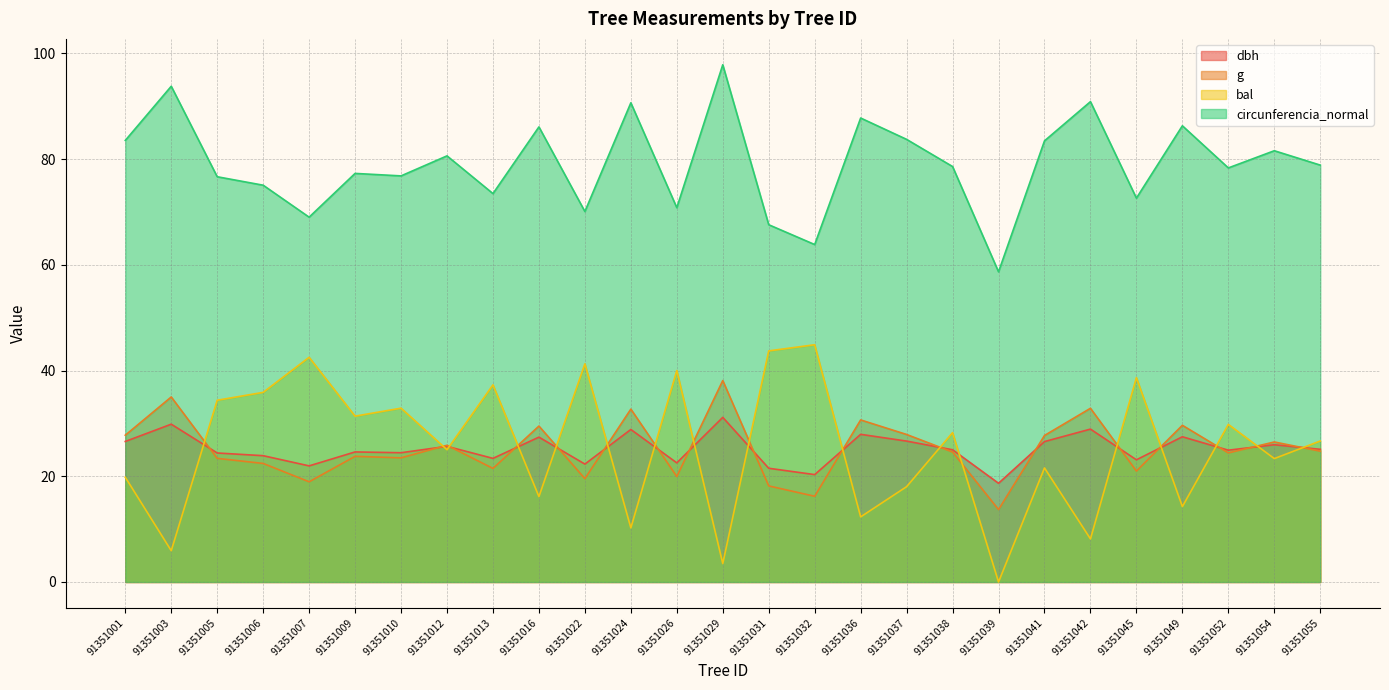

What is the approximate value of g at 91351006?

22.4